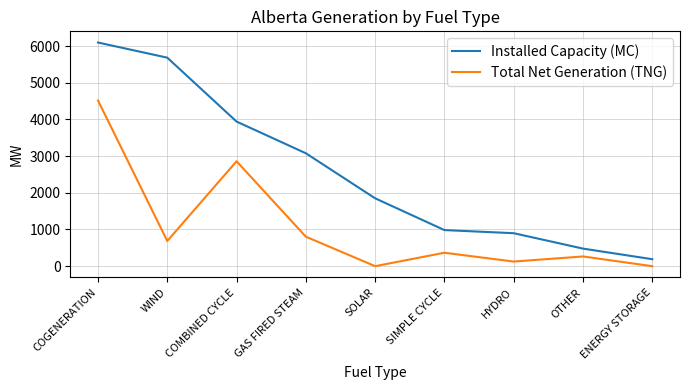

True or false: Installed Capacity (MC) and Total Net Generation (TNG) cross at least once.

False